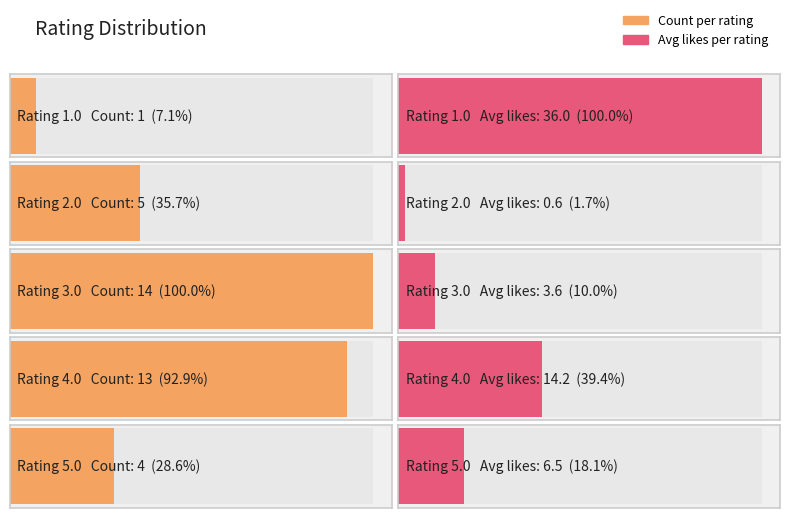

What is the label of the 5th bar from the right?

1.0